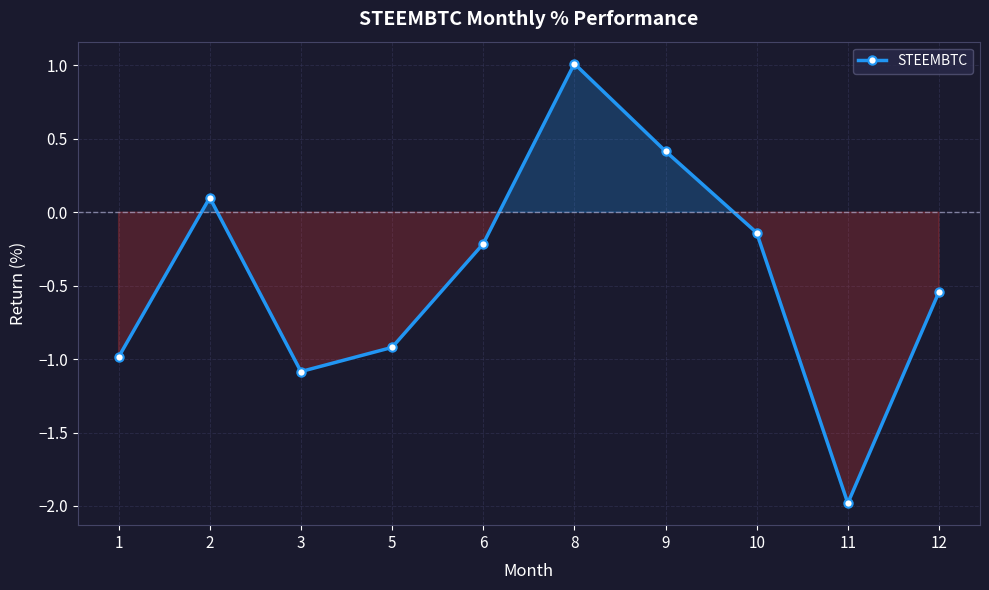

How many lines are shown in the chart?

1